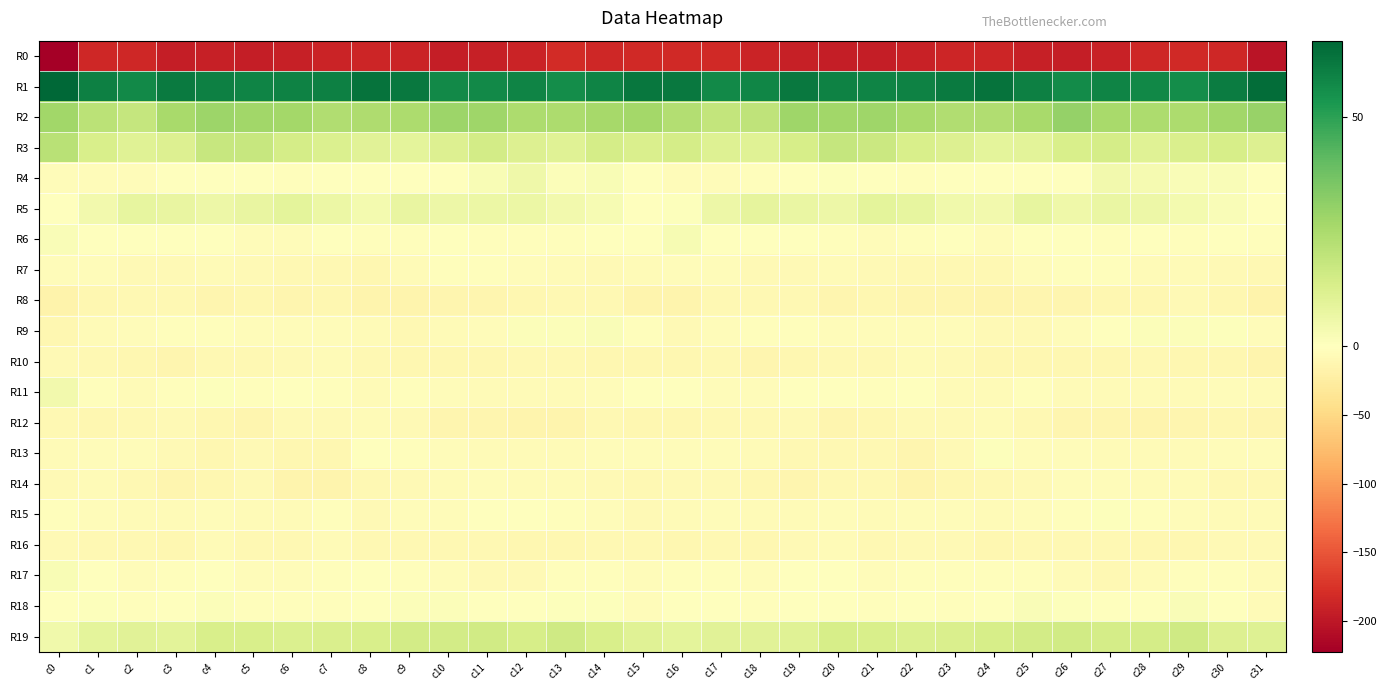

Which series has the largest total across all categories?

R1